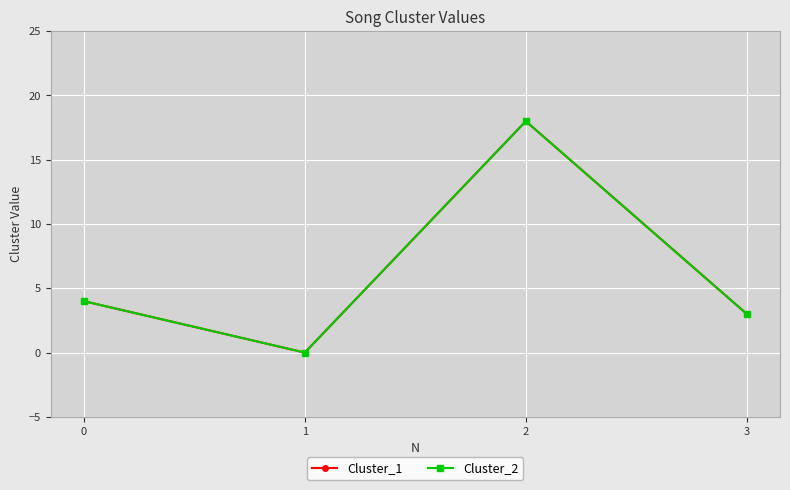

What is the total value across all series at 2?

36